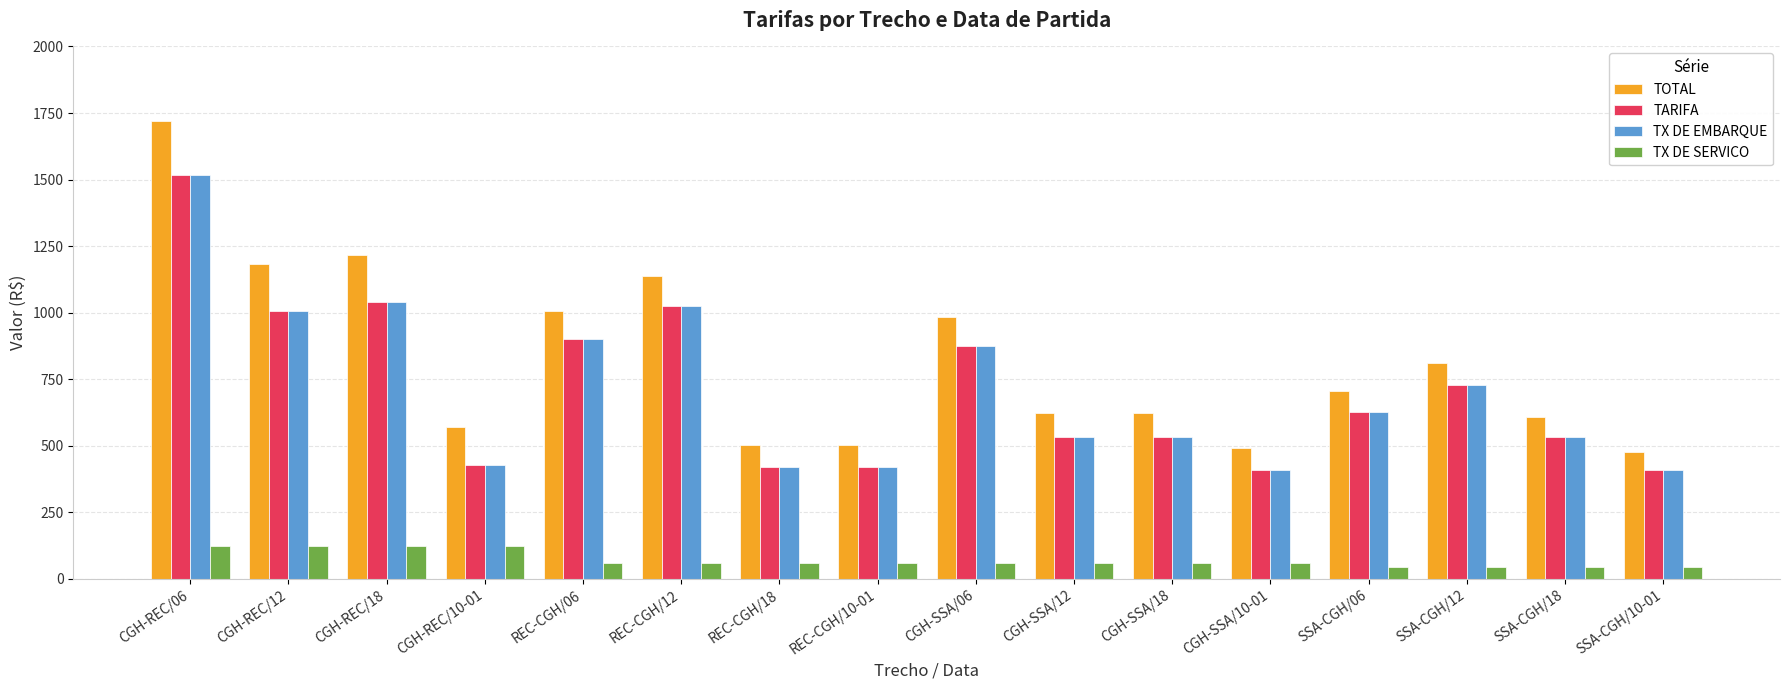

Which series has the largest range (max minus min)?

TOTAL